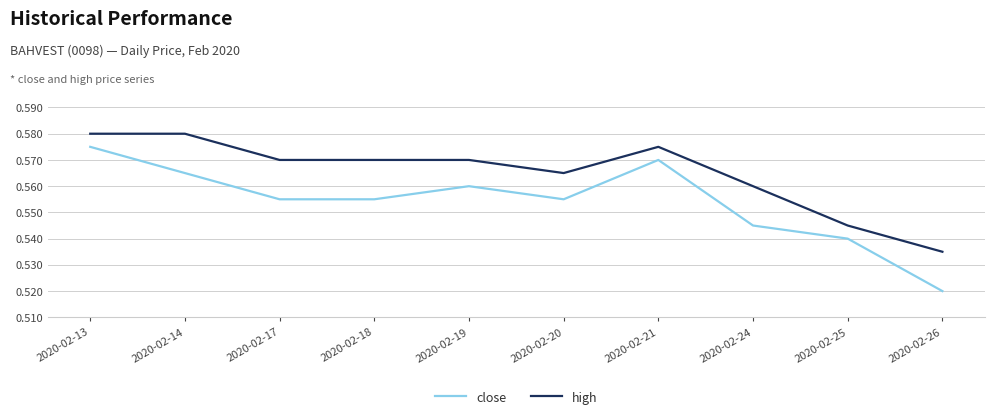

True or false: high and close cross at least once.

False